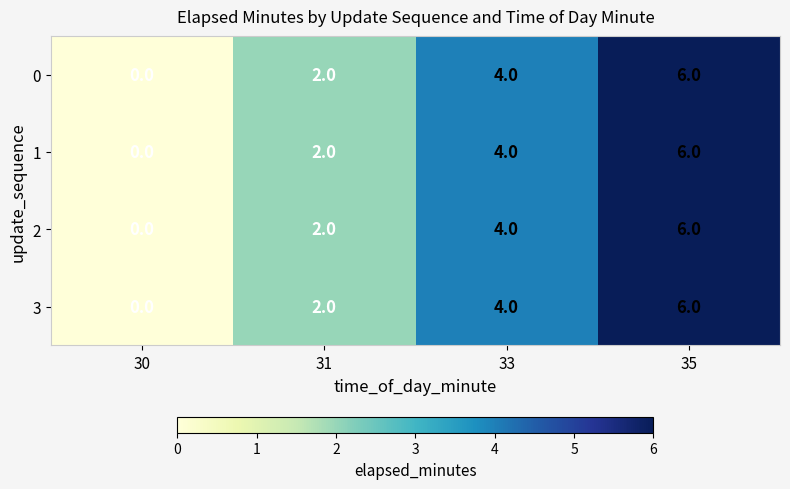

What is the total value across all series at 33?

16